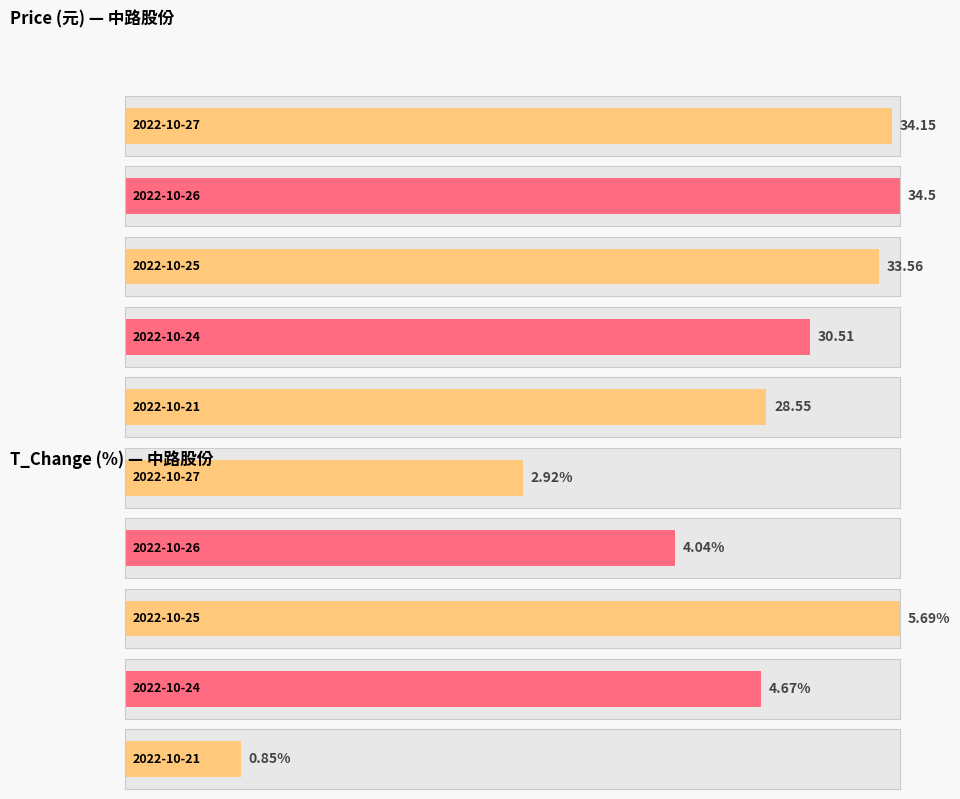

What is the spread (max minus min) of values at 2022-10-27?

31.2